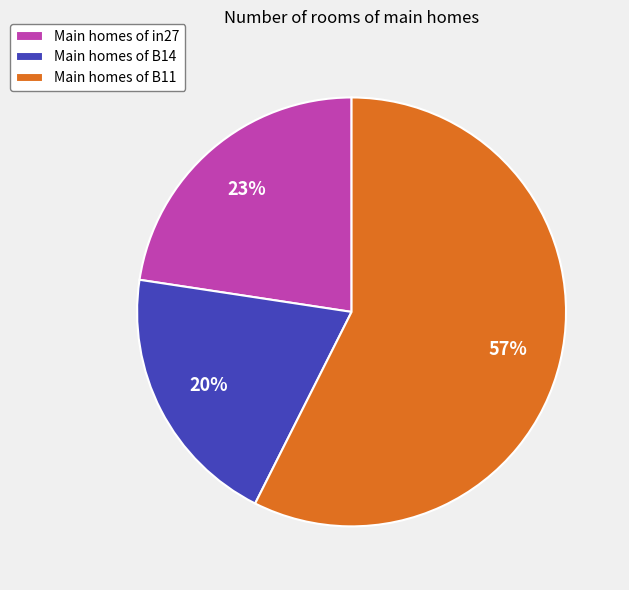

Rank the categories by value from highest to lowest.

Main homes of B11, Main homes of in27, Main homes of B14